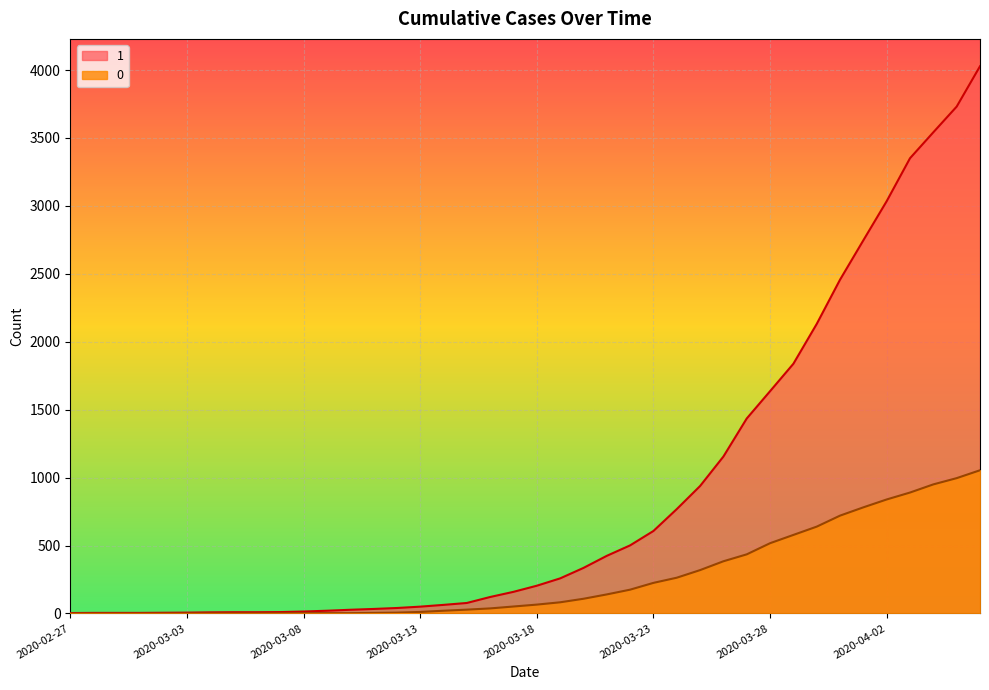

True or false: 0 has more than 2 points higher than both neighbors.

False